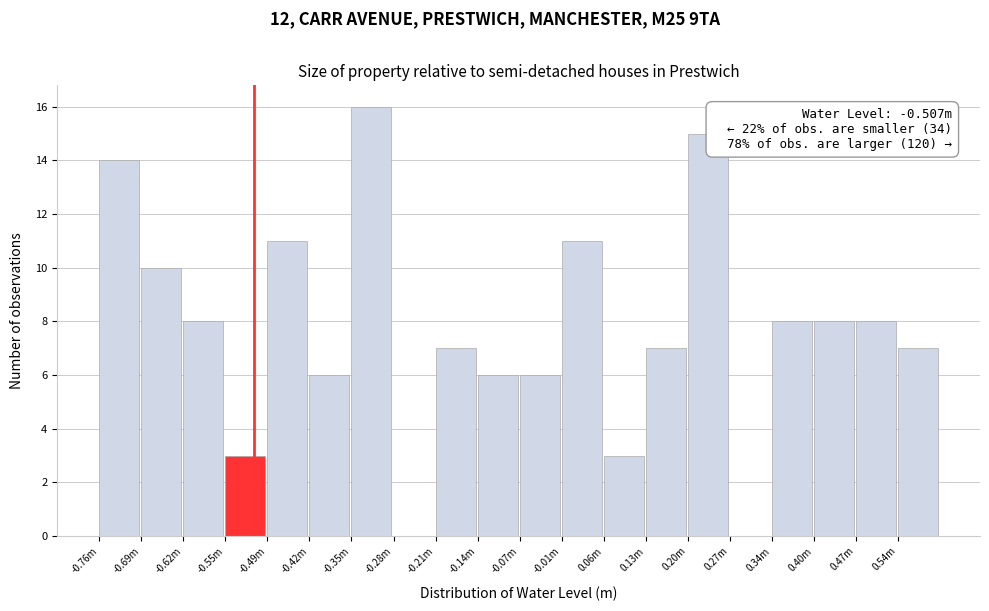

Reading right to left, transcribe all the data shown in this chart.

0.54m=7	0.47m=8	0.40m=8	0.34m=8	0.27m=0	0.20m=15	0.13m=7	0.06m=3	-0.01m=11	-0.07m=6	-0.14m=6	-0.21m=7	-0.28m=0	-0.35m=16	-0.42m=6	-0.49m=11	-0.55m=3	-0.62m=8	-0.69m=10	-0.76m=14